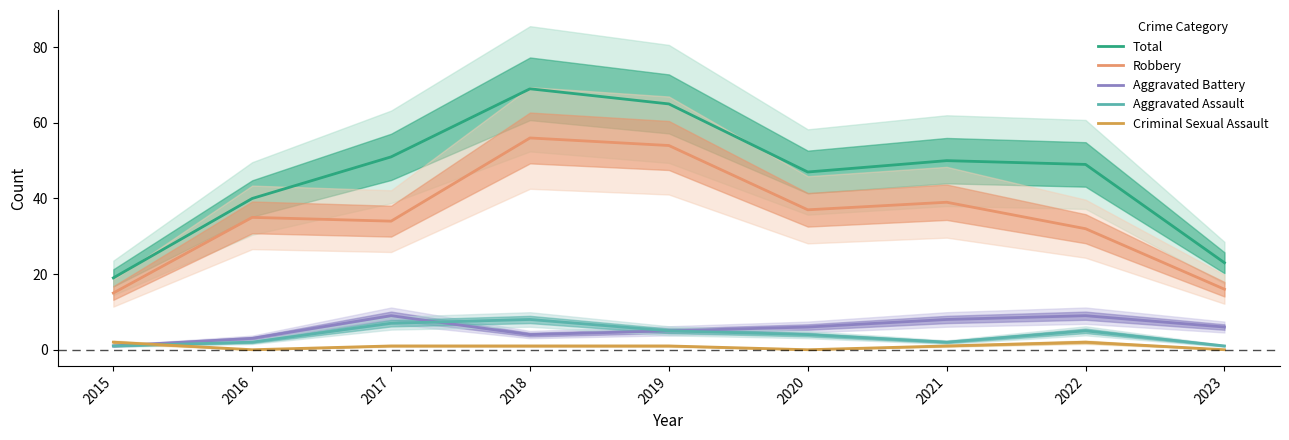

What is the value of the Aggravated Assault point at the 1st from the left?

1